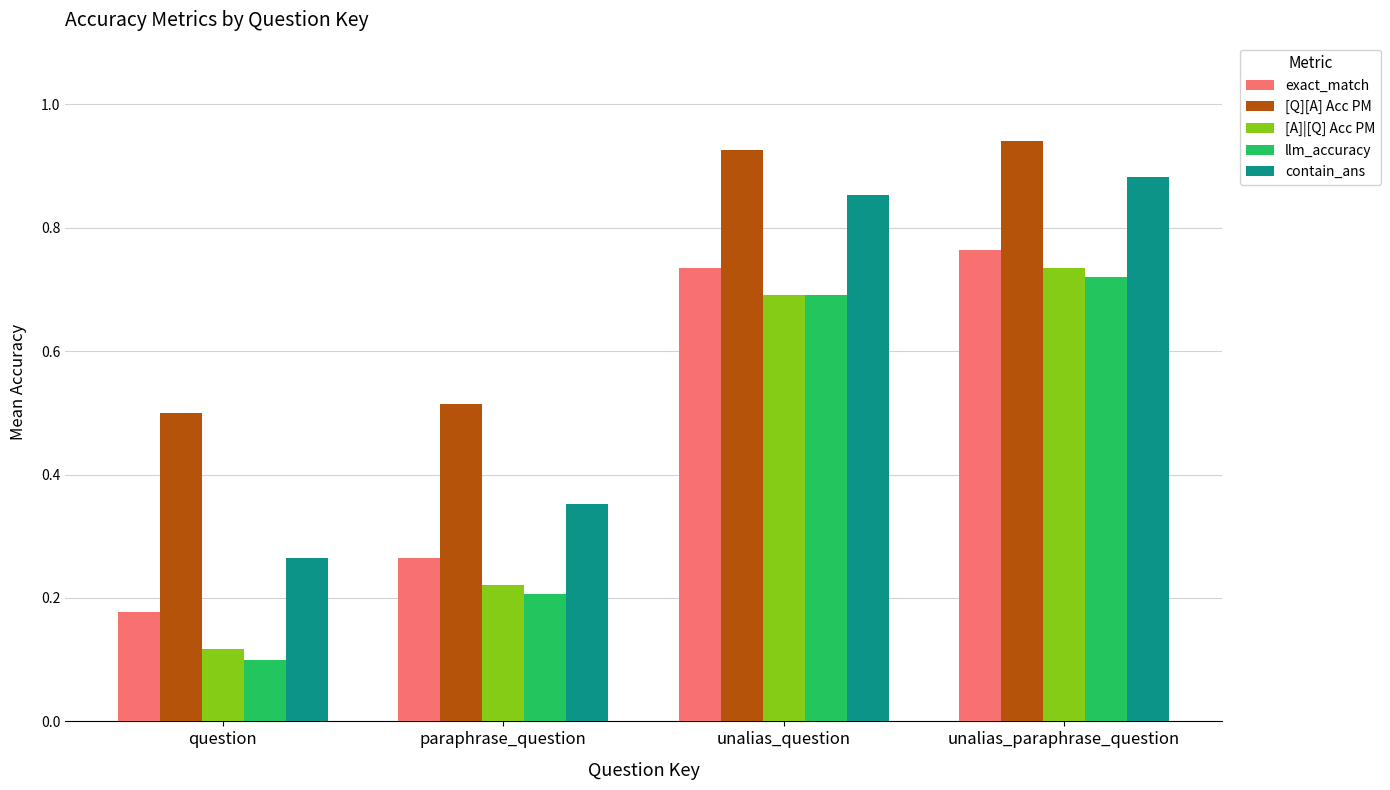

Between paraphrase_question and unalias_paraphrase_question, which series saw the biggest shift?

contain_ans